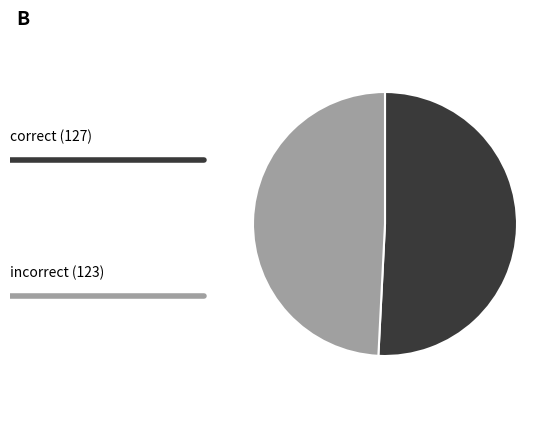

Is there any slice that represents more than half of the pie?

Yes